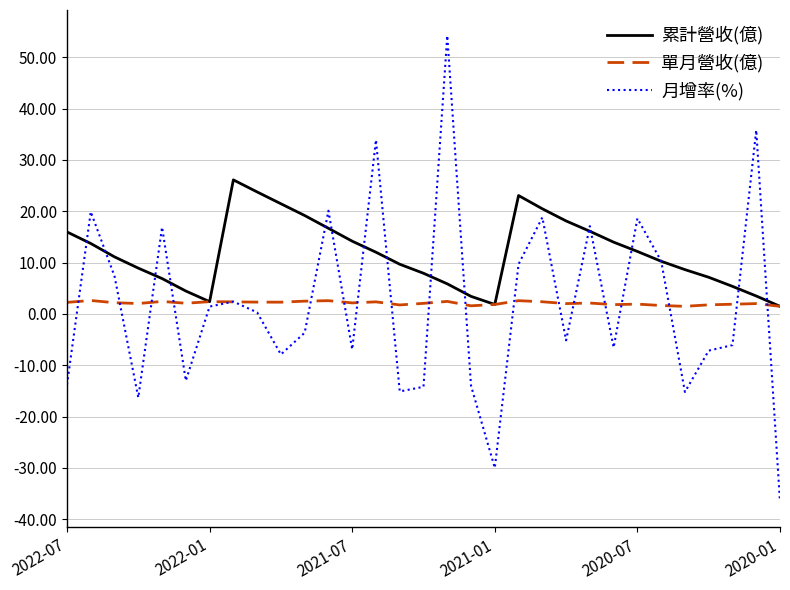

Which series has the widest spread of values?

月增率(%)